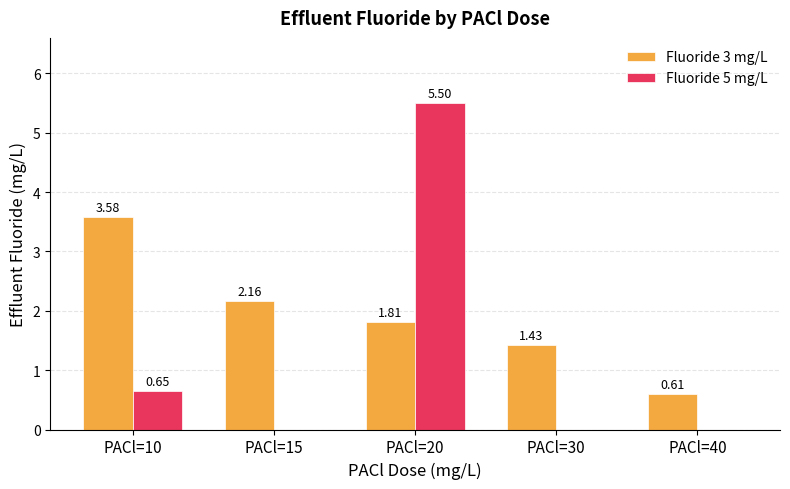

What is the sum of the Fluoride 3 mg/L values at PACl=30 and PACl=40?

2.0